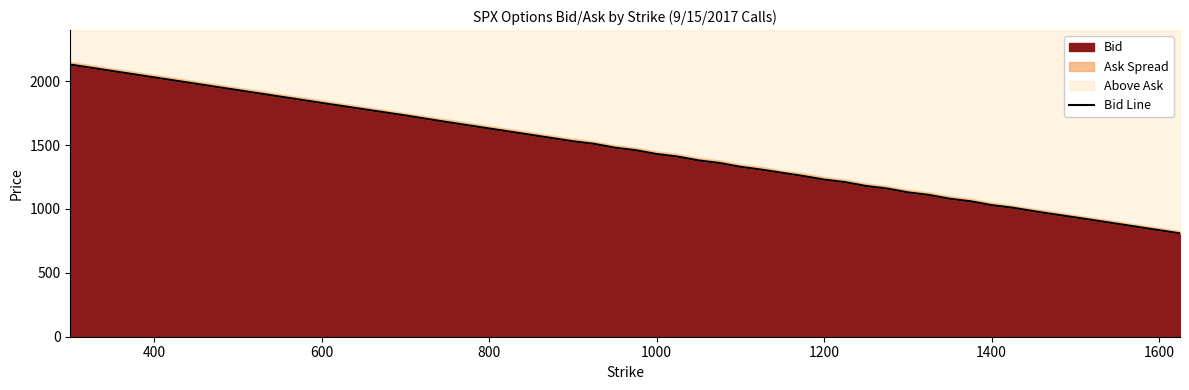

Is it true that Bid equals 2530 at 800?

False